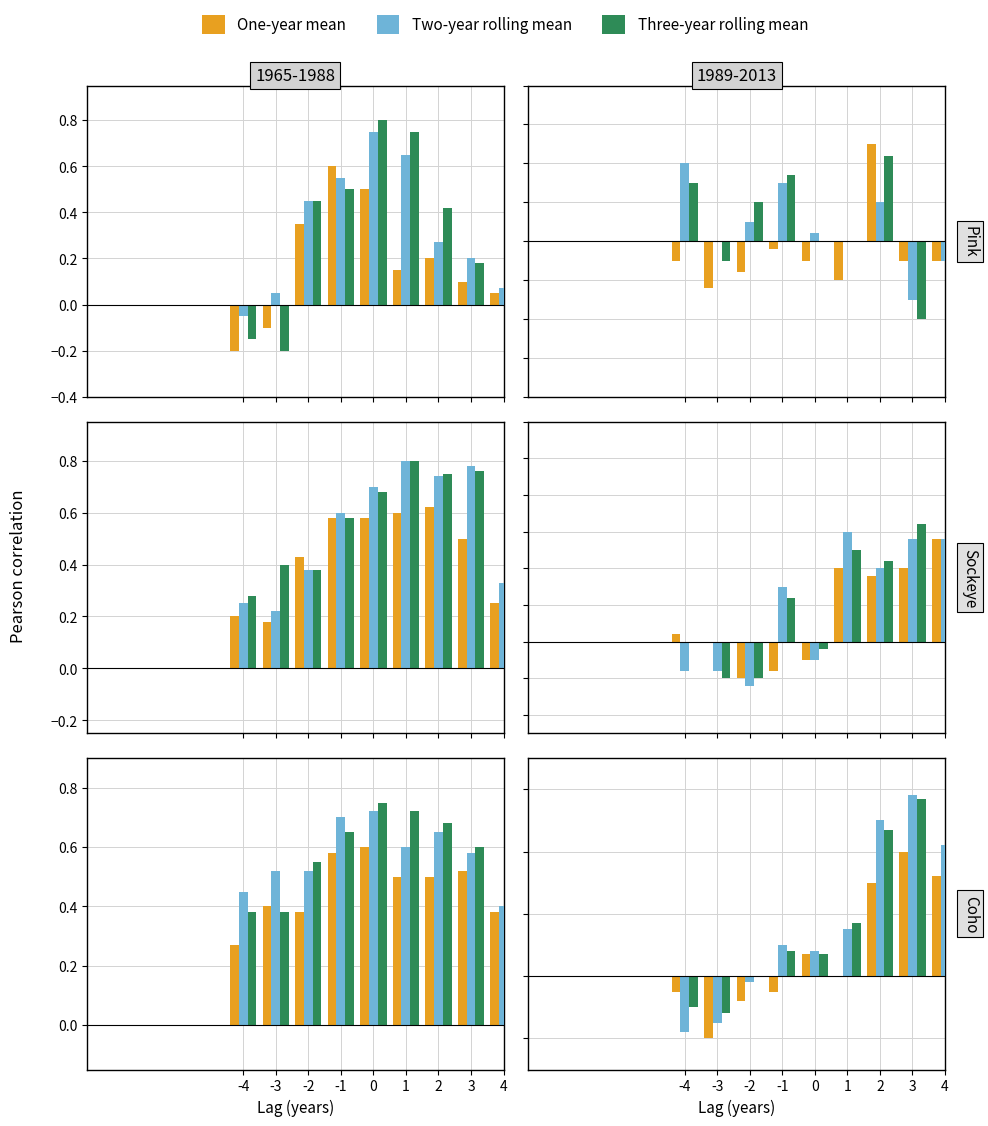

Count the number of categories in the chart.

9